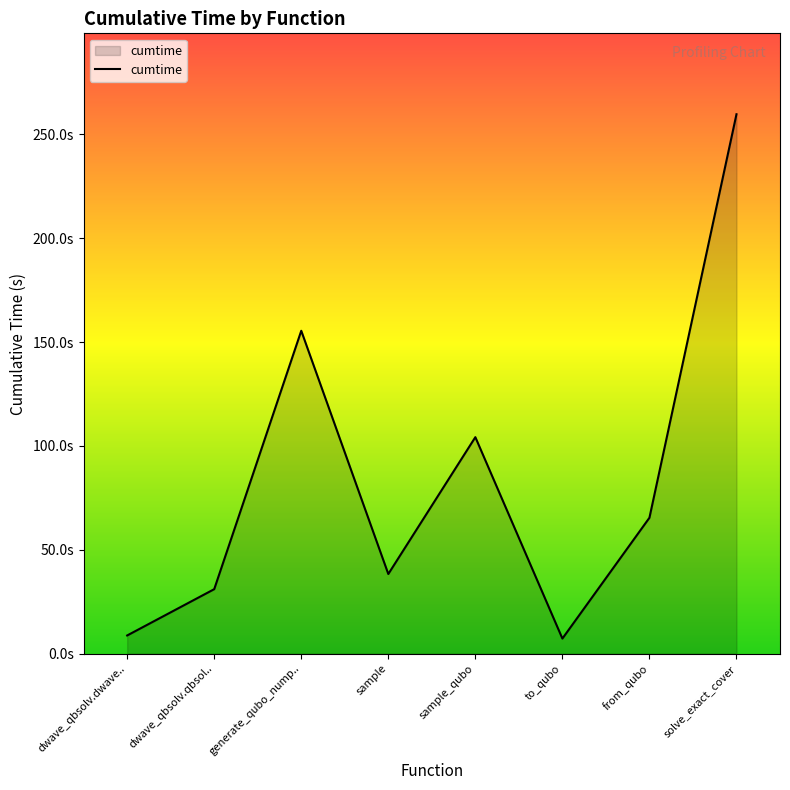

What is the label of the 1st point from the left?

dwave_qbsolv.dwave..